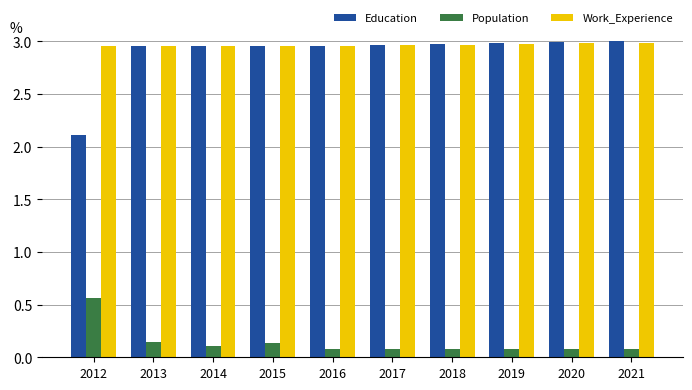

What is the sum of all Work_Experience values?

29.7